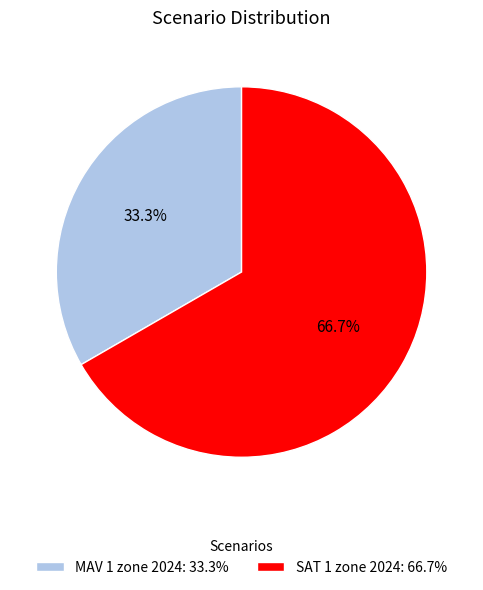

Combined, what portion of the pie is MAV 1 zone 2024 and SAT 1 zone 2024?

100.0%